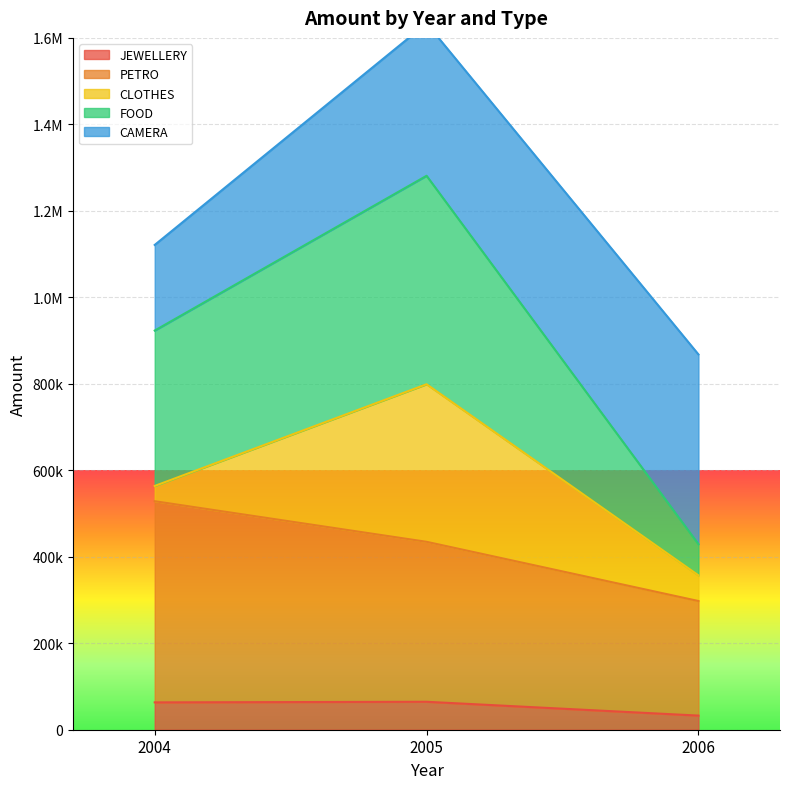

Is the value of FOOD at 2004 greater than the value of JEWELLERY at 2005?

Yes